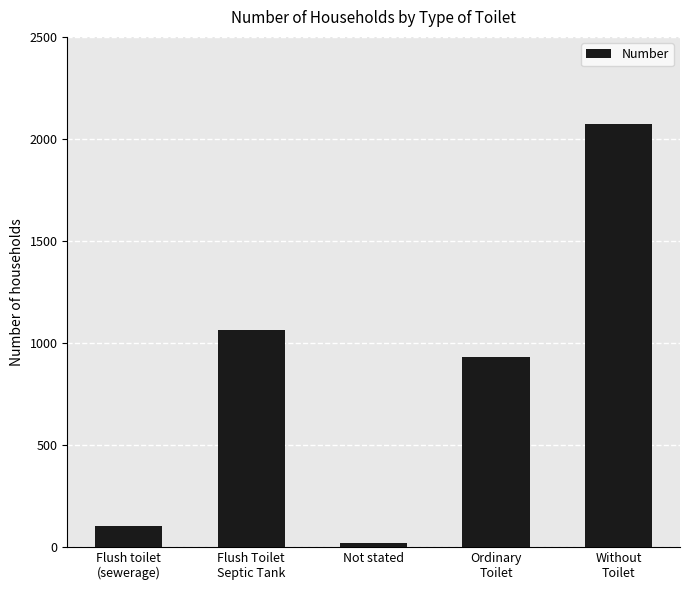

Which has a higher value, Ordinary
Toilet or Flush toilet
(sewerage)?

Ordinary
Toilet